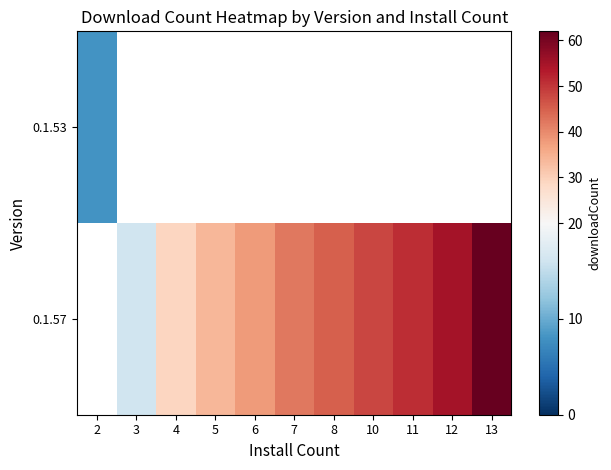

Where does the 0.1.57 series first go above 42?

8